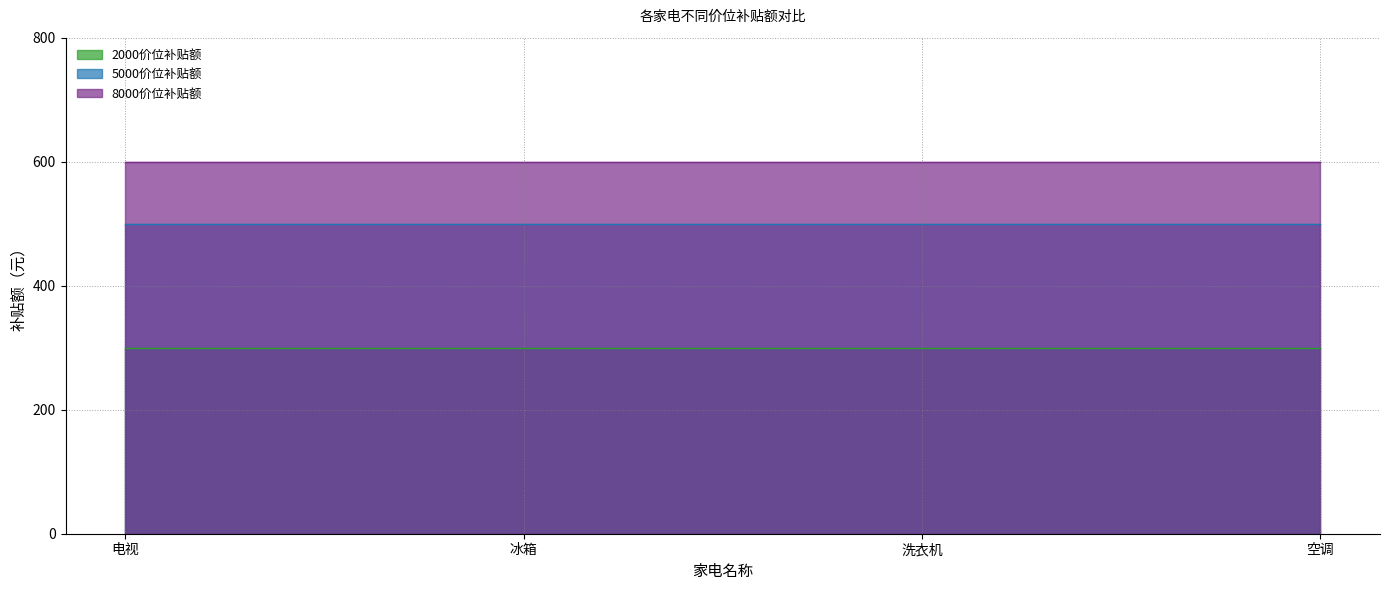

Reading left to right, transcribe all the data shown in this chart.

2000价位补贴额: 300	300	300	300
5000价位补贴额: 500	500	500	500
8000价位补贴额: 600	600	600	600